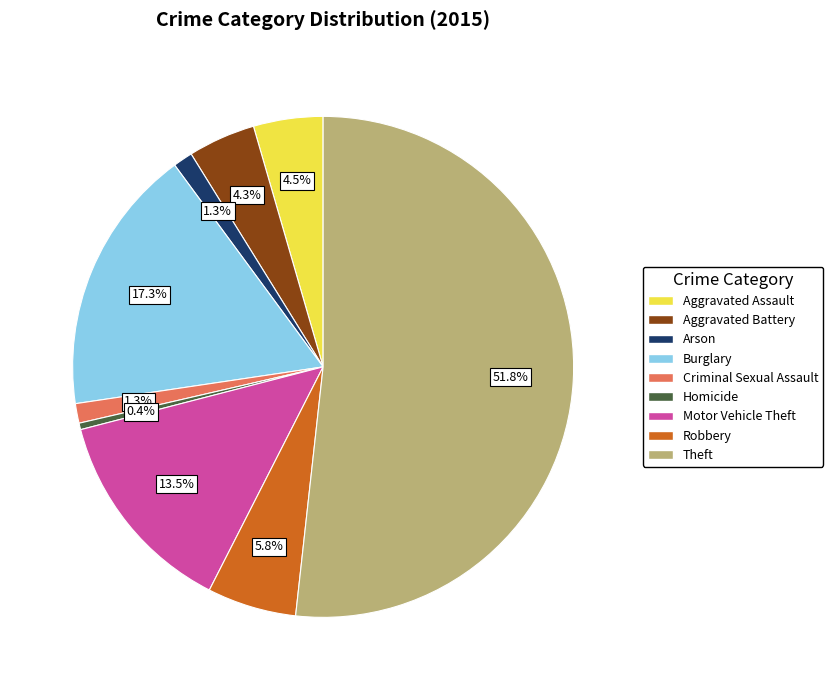

What is the largest slice in the pie chart?

Theft